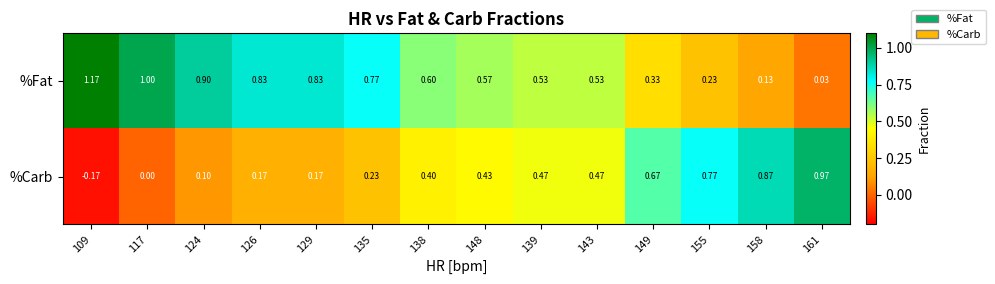

How many negative values does the %Carb series have?

1